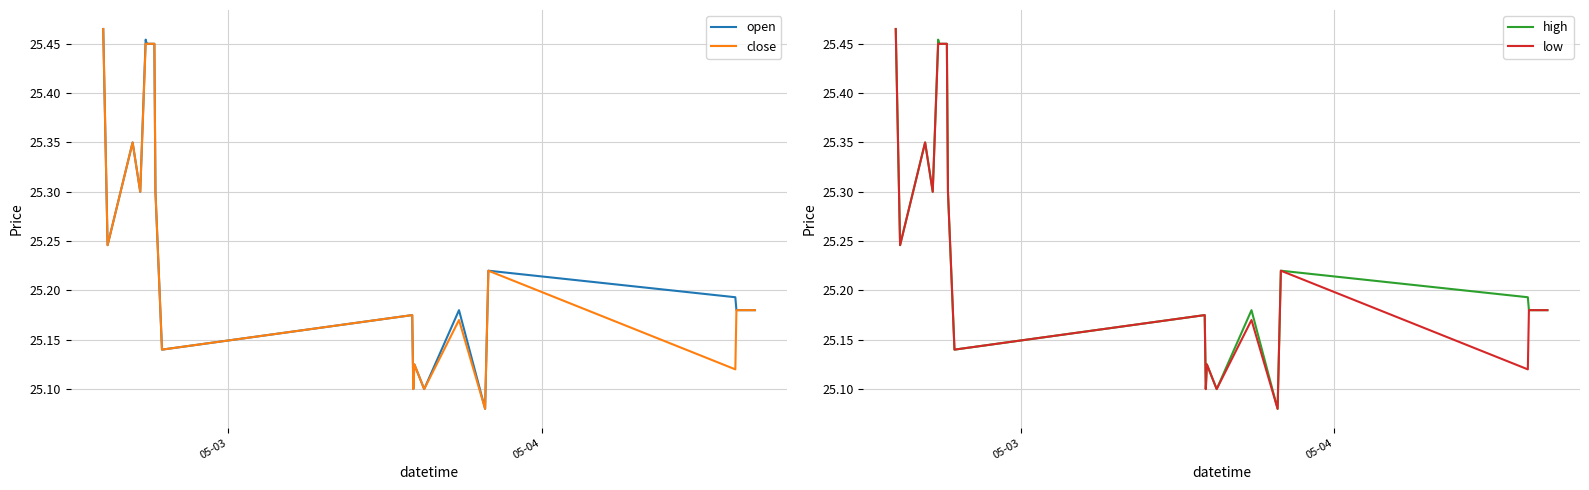

Reading left to right, transcribe all the data shown in this chart.

open: 25.5	25.2	25.4	25.3	25.5	25.4	25.4	25.4	25.3	25.1	25.2	25.1	25.1	25.1	25.2	25.1	25.2	25.2	25.2	25.2
close: 25.5	25.2	25.4	25.3	25.4	25.4	25.4	25.4	25.3	25.1	25.2	25.1	25.1	25.1	25.2	25.1	25.2	25.1	25.2	25.2
high: 25.5	25.2	25.4	25.3	25.5	25.4	25.4	25.4	25.3	25.1	25.2	25.1	25.1	25.1	25.2	25.1	25.2	25.2	25.2	25.2
low: 25.5	25.2	25.4	25.3	25.4	25.4	25.4	25.4	25.3	25.1	25.2	25.1	25.1	25.1	25.2	25.1	25.2	25.1	25.2	25.2